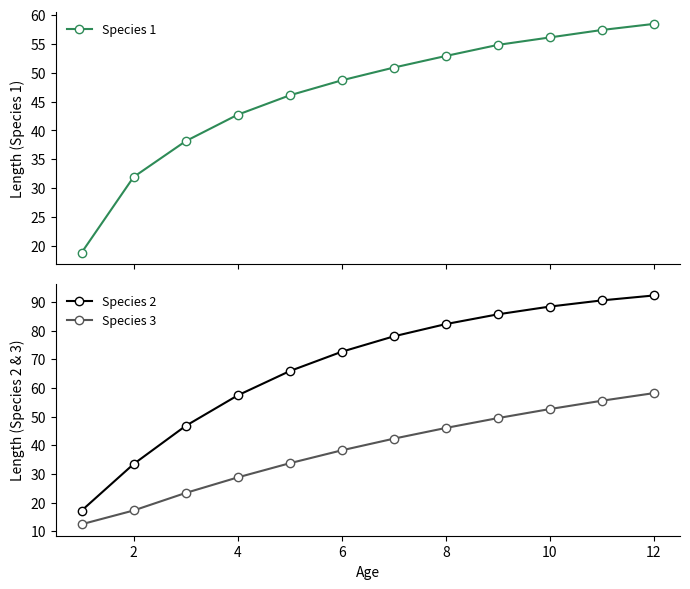

Which category has the highest value in the Species 3 series?

12